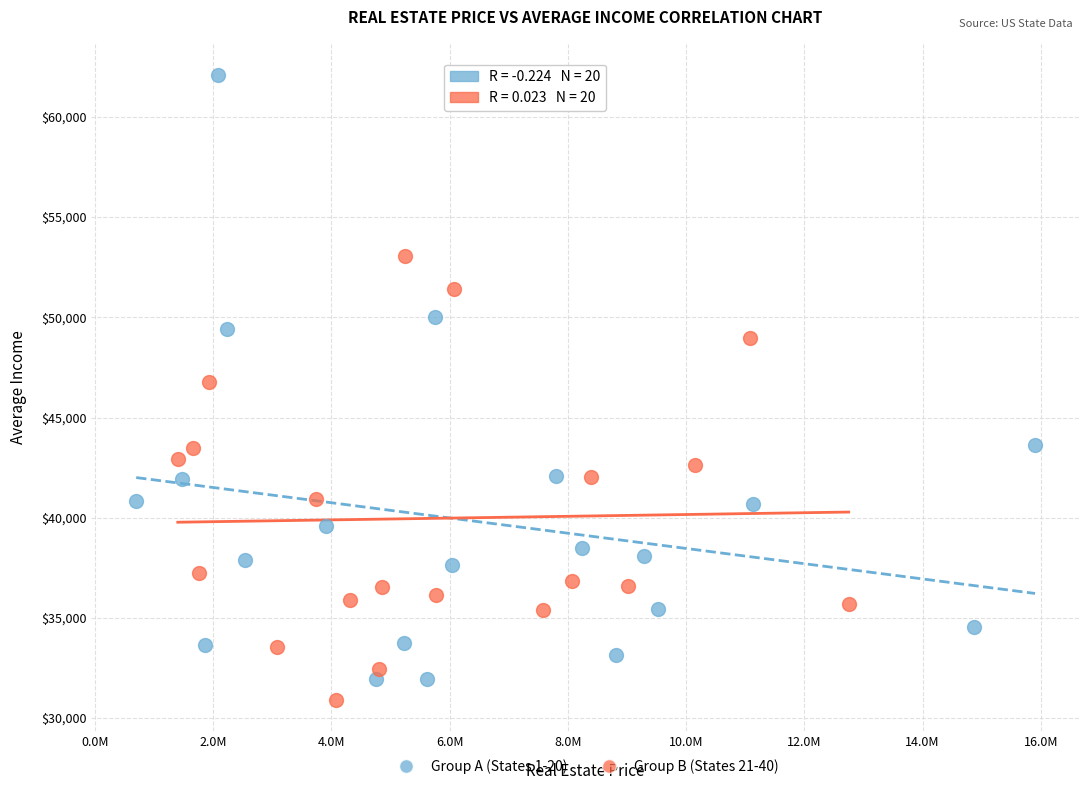

Which series contains the highest Y value?

Group A (States 1-20)